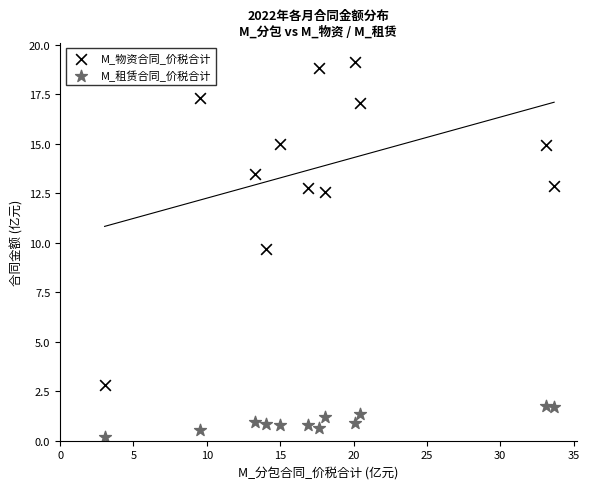

Across all data points, what is the range of Y values (max minus min)?

19.0